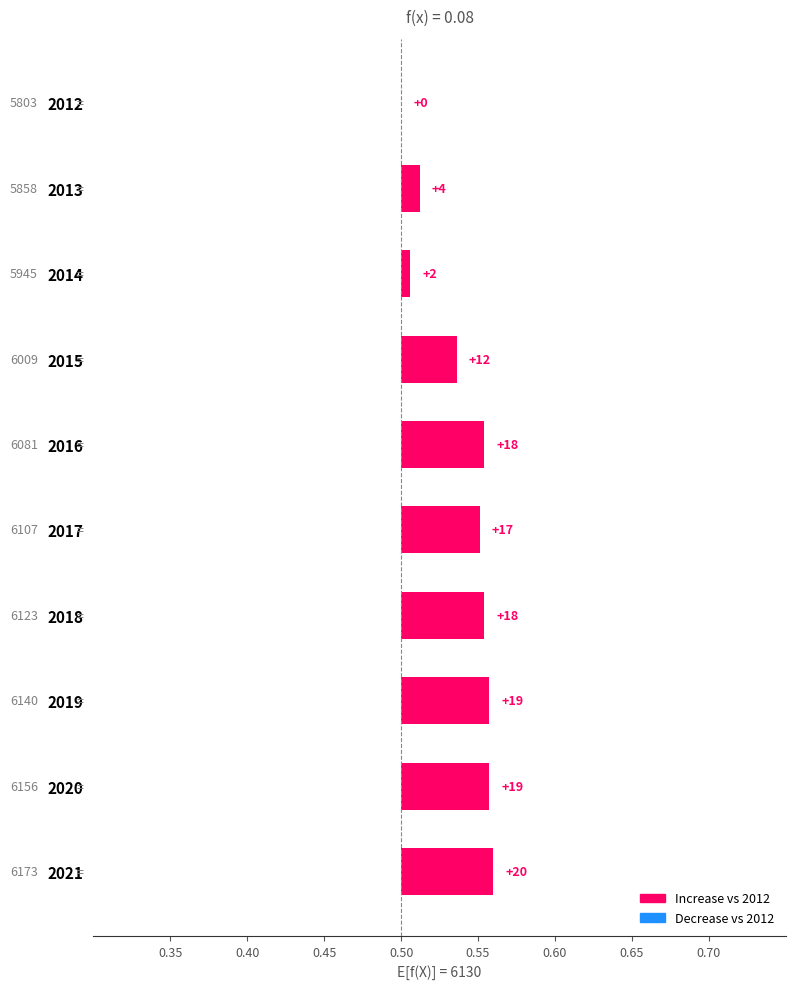

What is the sum of all values?

0.4